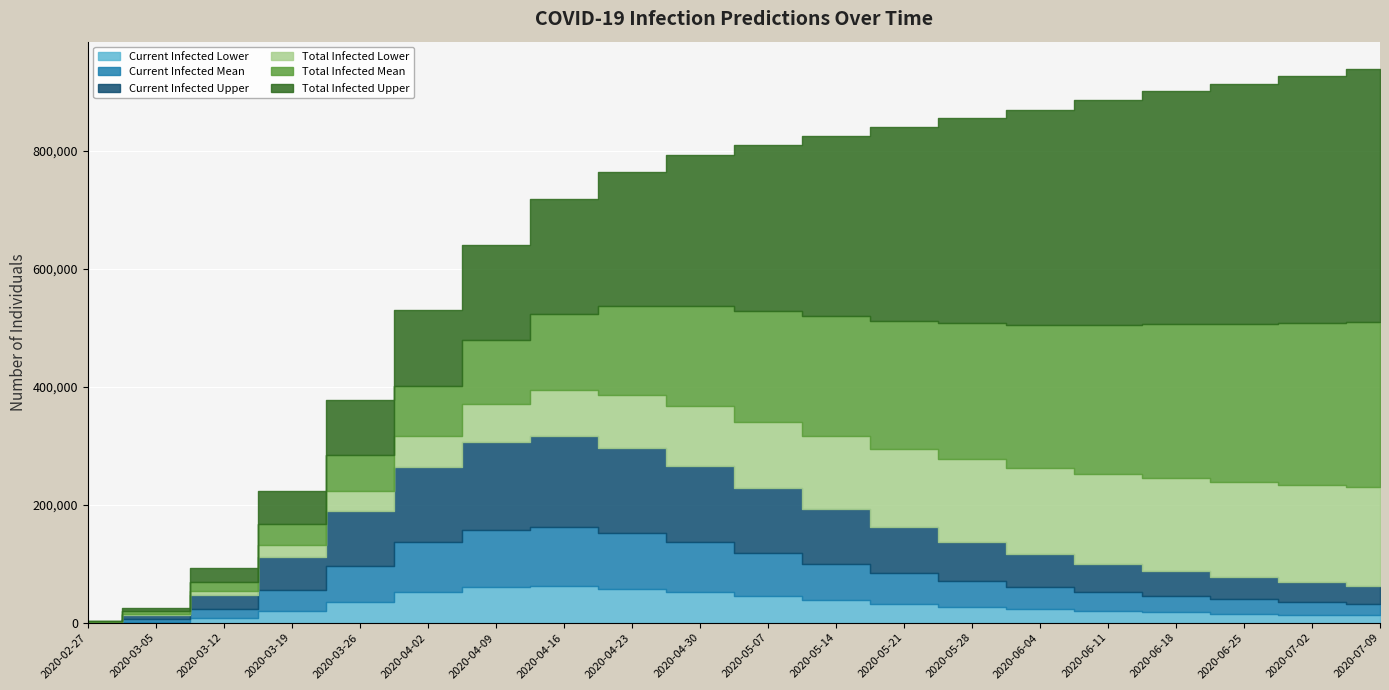

Is it true that Current Infected Mean equals 6101 at 2020-07-02?

False